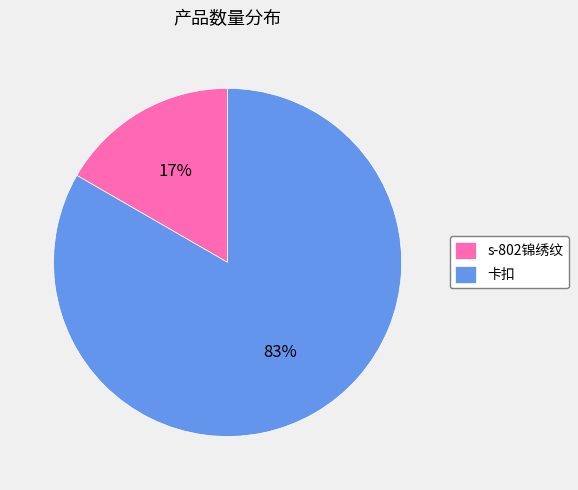

To the nearest percent, what is the combined percentage of s-802锦绣纹 and 卡扣?

100%